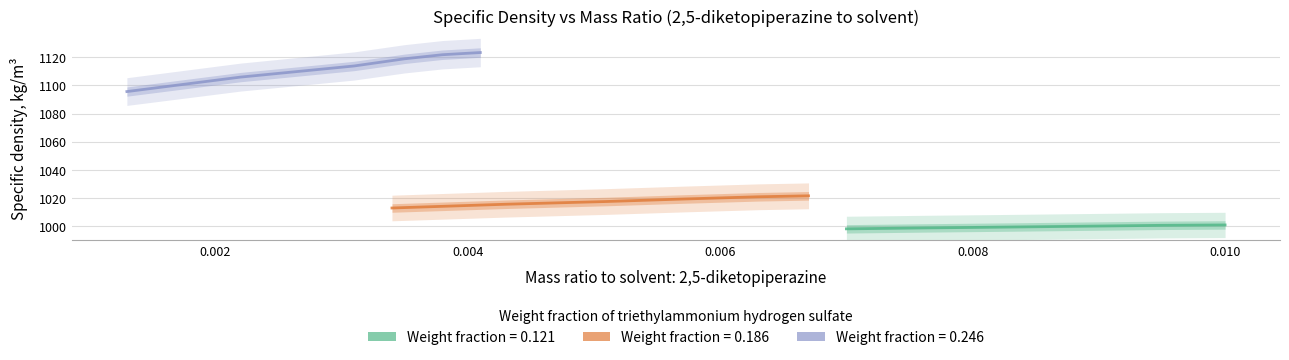

Which series has the largest range (max minus min)?

wf_0.246